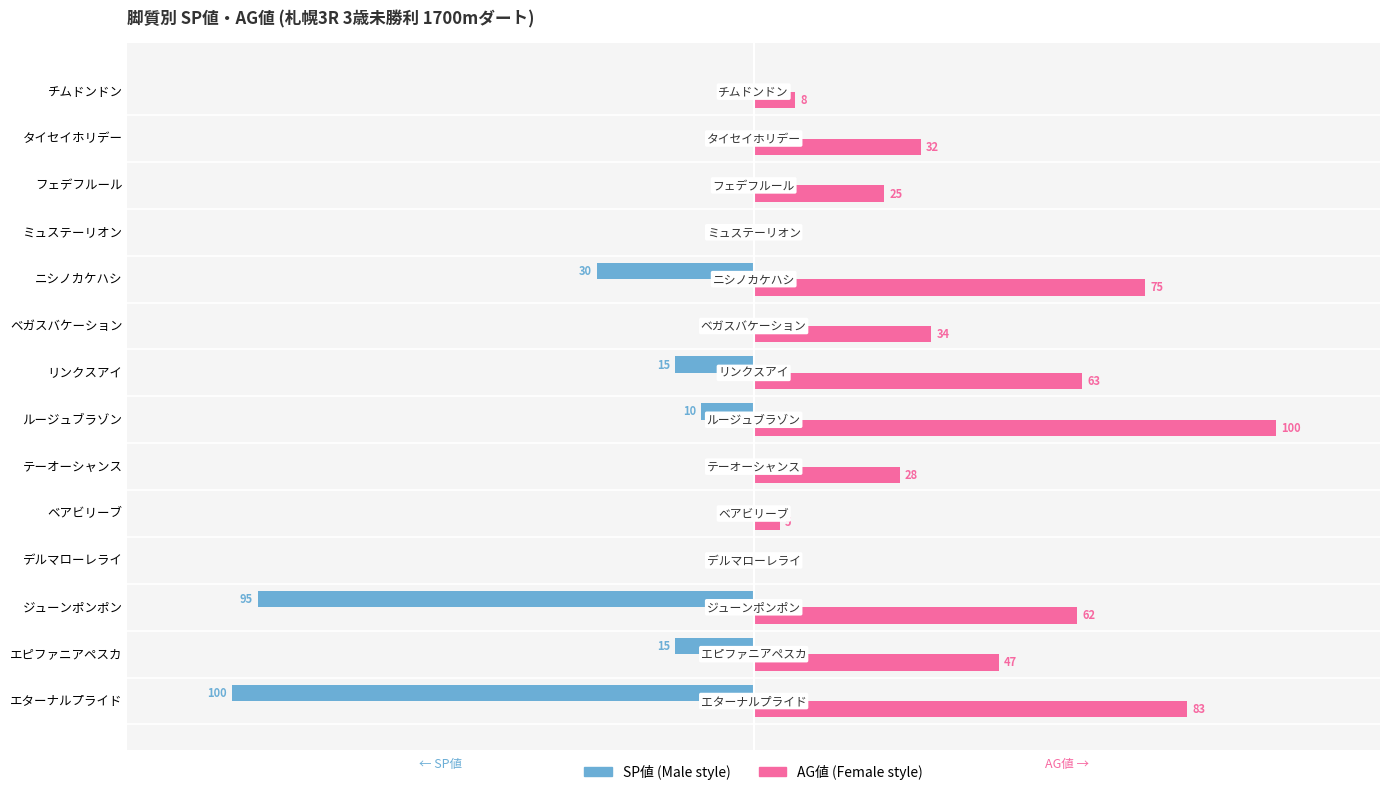

At which category is the sum across all series the highest?

ルージュブラゾン